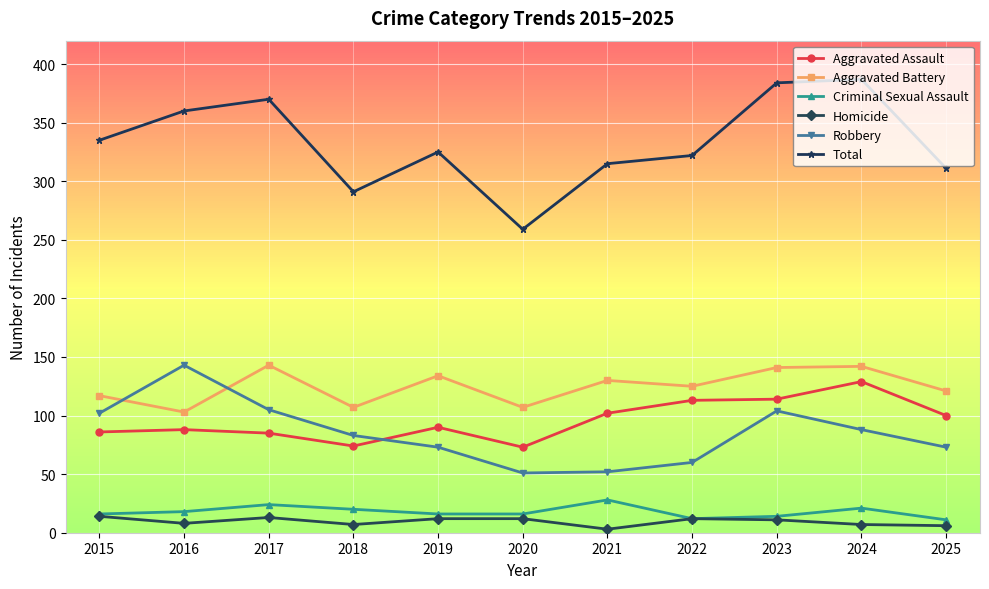

Is the value of Robbery at 2022 greater than the value of Homicide at 2024?

Yes